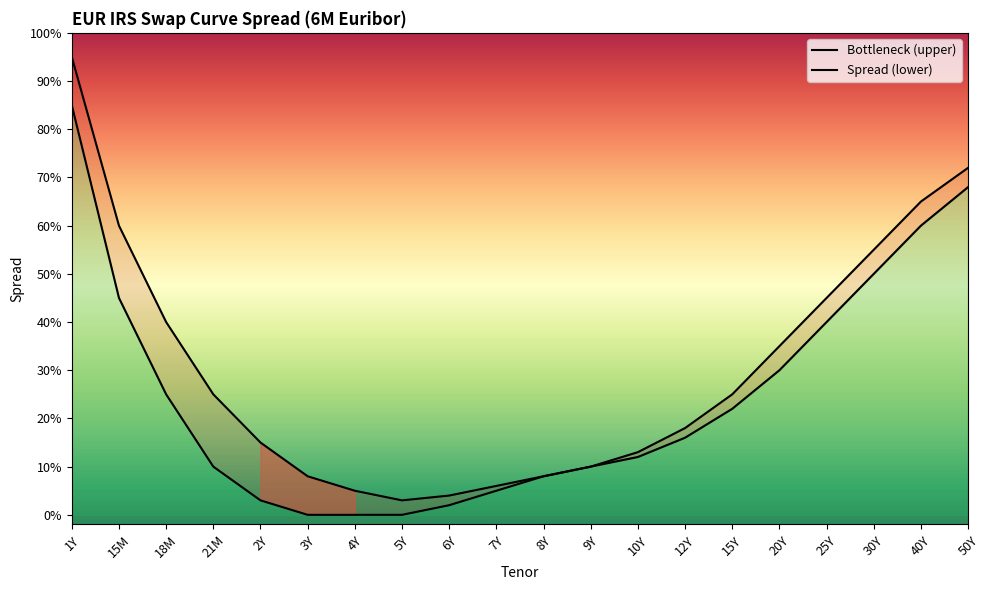

True or false: Bottleneck (upper) has a value of 0.5 at 25Y.

True